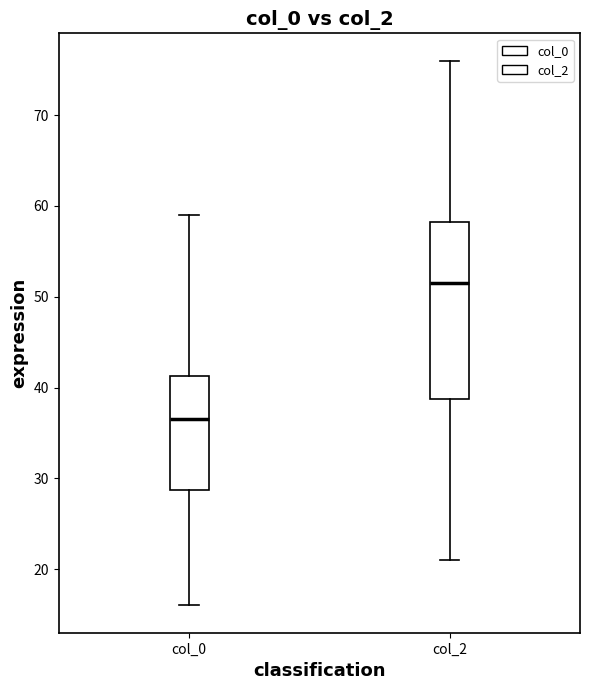

Reading left to right, transcribe this box plot: for each box, give where its median line is, the range the box spans, and where its two whiskers end, as read against the y-axis. The values are not printed on the chart, so give them approximately, as read against the axis.

col_0: median 37, box 29 to 41, whiskers 16 to 59
col_2: median 52, box 39 to 58, whiskers 21 to 76